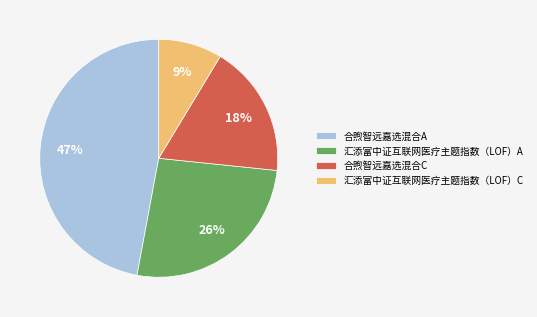

Count the number of slices in the pie.

4